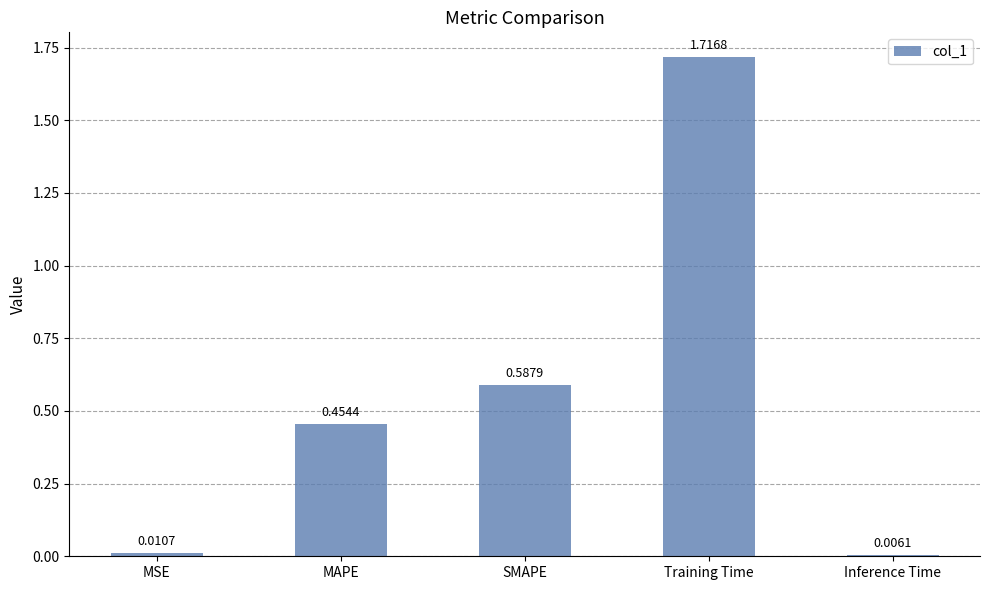

Rank the categories by value from lowest to highest.

Inference Time, MSE, MAPE, SMAPE, Training Time